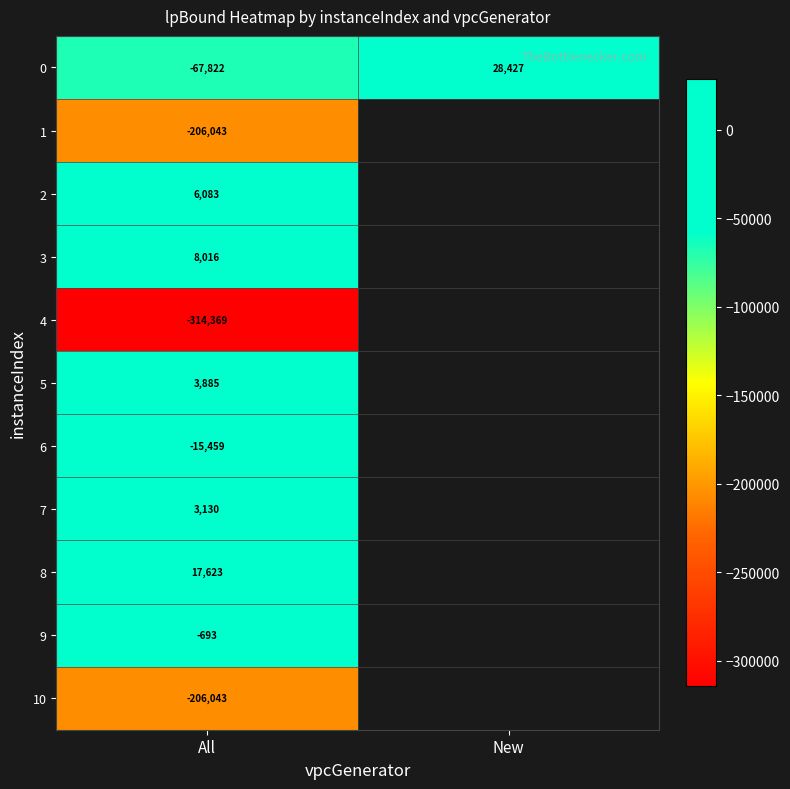

The value of 0 at All is -35283.7. True or false?

False